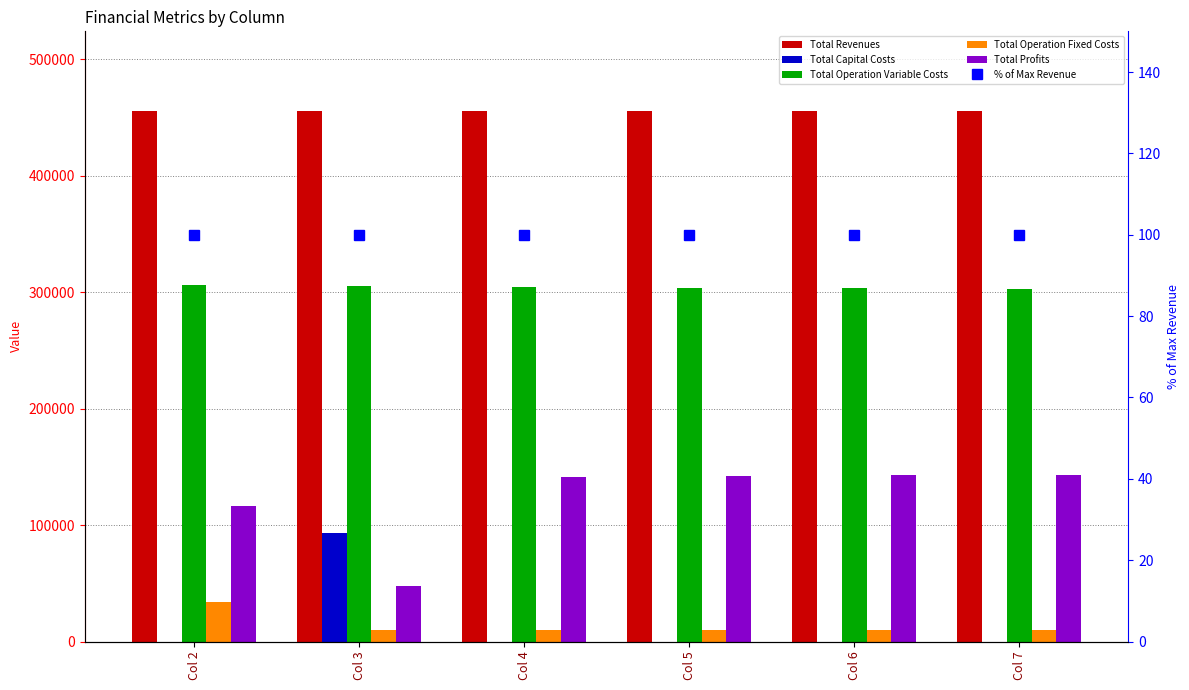

Reading left to right, list all the values displayed in this chart.

Total Revenues: 455612.7	455612.7	455612.7	455612.7	455612.7	455612.7
Total Capital Costs: 0.0	92800.0	0.0	0.0	0.0	0.0
Total Operation Variable Costs: 305876.2	305195.3	304513.4	303830.6	303146.8	302462.1
Total Operation Fixed Costs: 33627.6	9752.0	9752.0	9752.0	9752.0	9752.0
Total Profits: 116108.9	47865.4	141347.3	142030.1	142713.8	143398.5
% of Max Revenue: 100.0	100.0	100.0	100.0	100.0	100.0